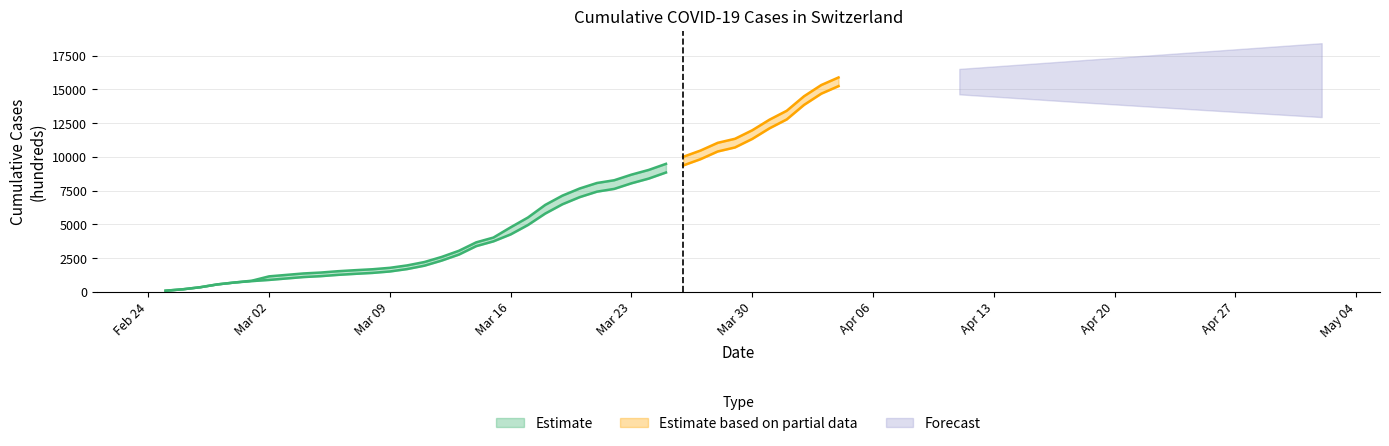

Which category has the highest value across all series?

2020-04-04